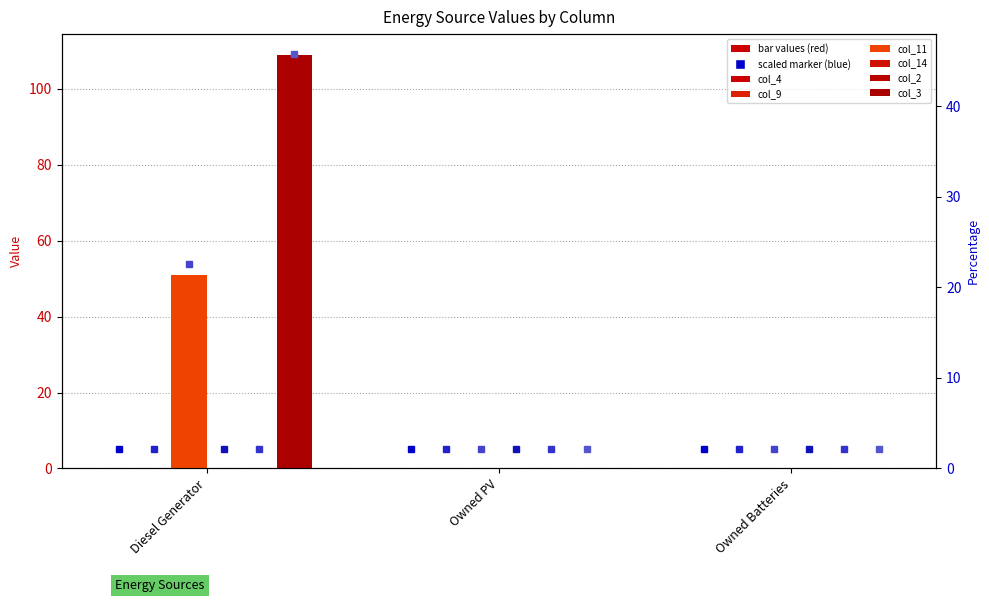

What is the label of the 3rd bar from the right?

Diesel Generator